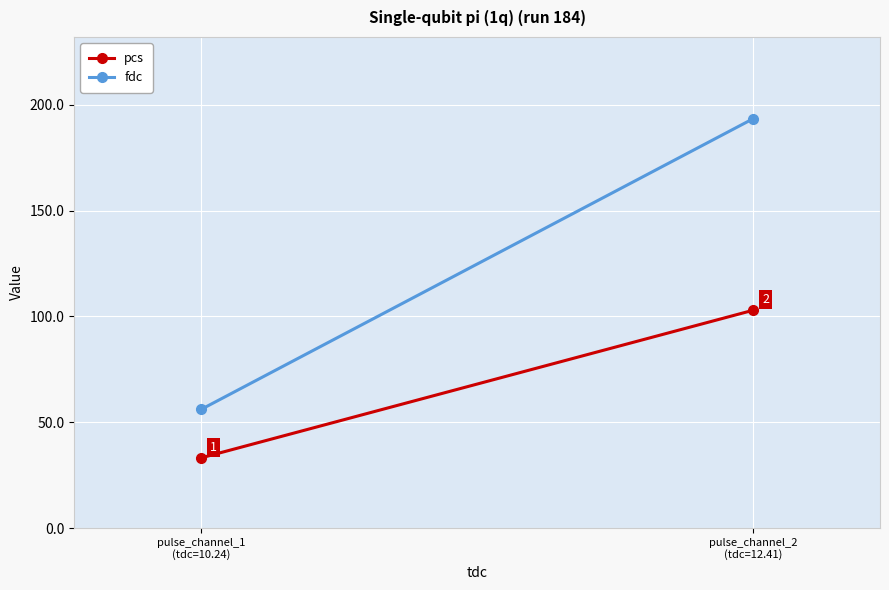

The value of pcs at pulse_channel_1
(tdc=10.24) is 22.6. True or false?

False